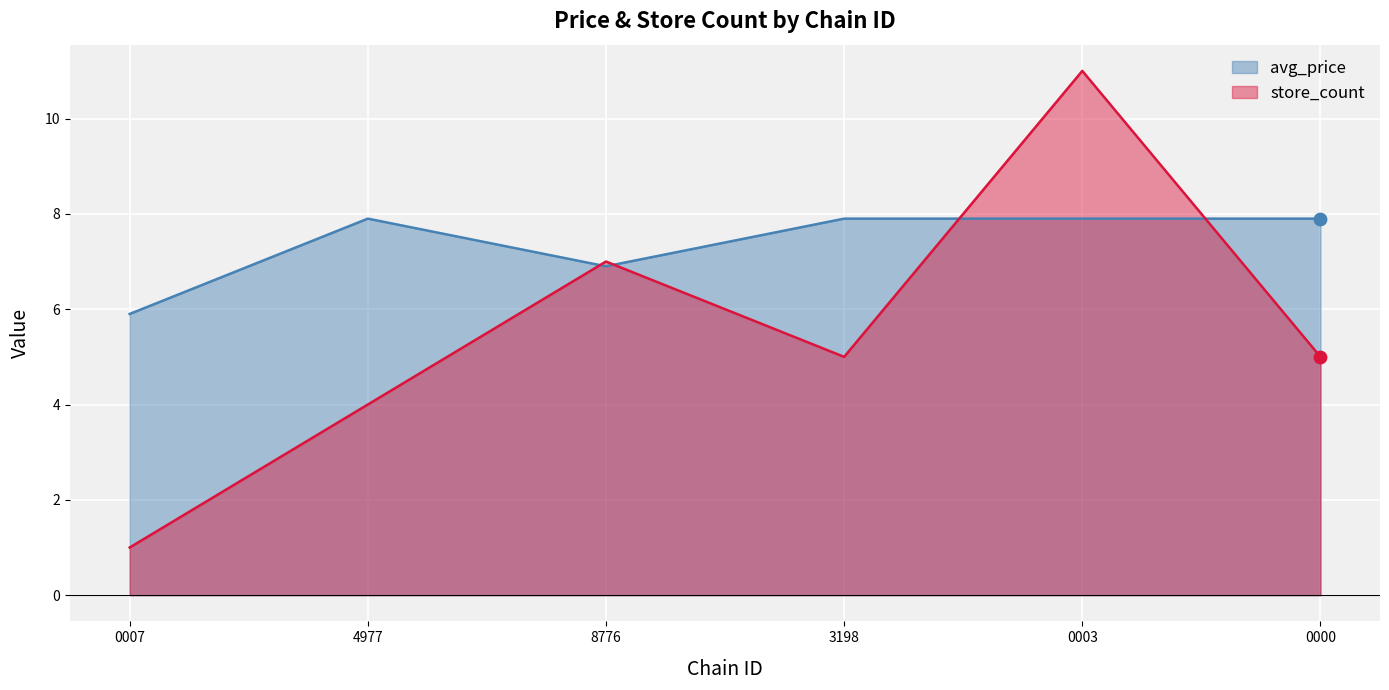

Is the value of avg_price at 8776 greater than the value of store_count at 0007?

Yes